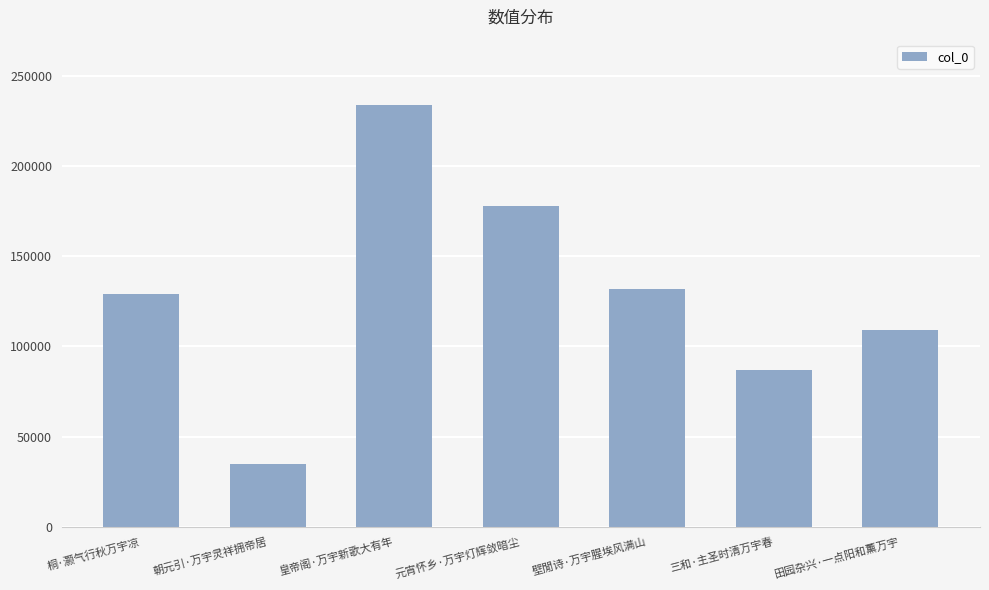

How many series are shown in this chart?

1